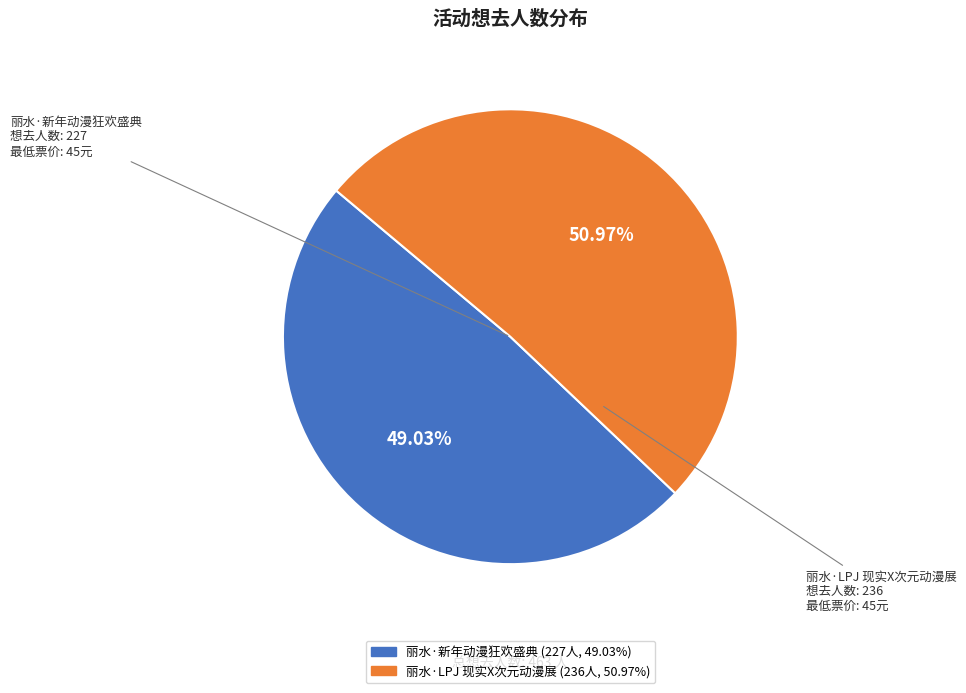

How many segments does this pie chart have?

2